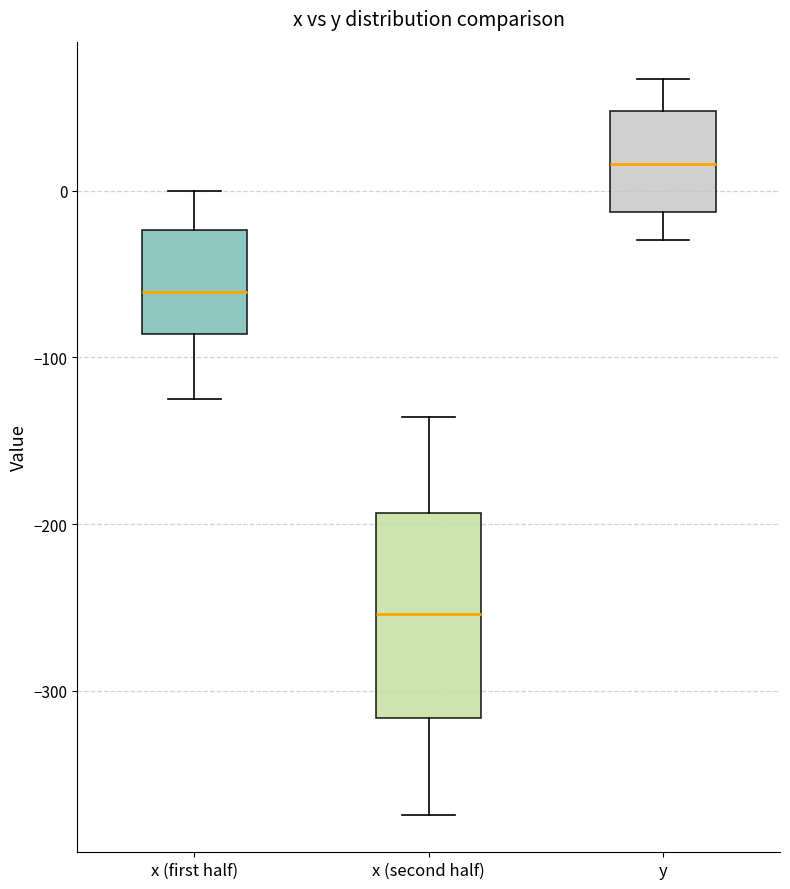

Reading left to right, read every box against the y-axis: the position of its median line, the range the box covers, and the ends of its whiskers. The values are not printed on the chart, so give them approximately, as read against the axis.

x (first half): median -60, box -90 to -20, whiskers -120 to 0
x (second half): median -250, box -320 to -190, whiskers -370 to -140
y: median 20, box -10 to 50, whiskers -30 to 70